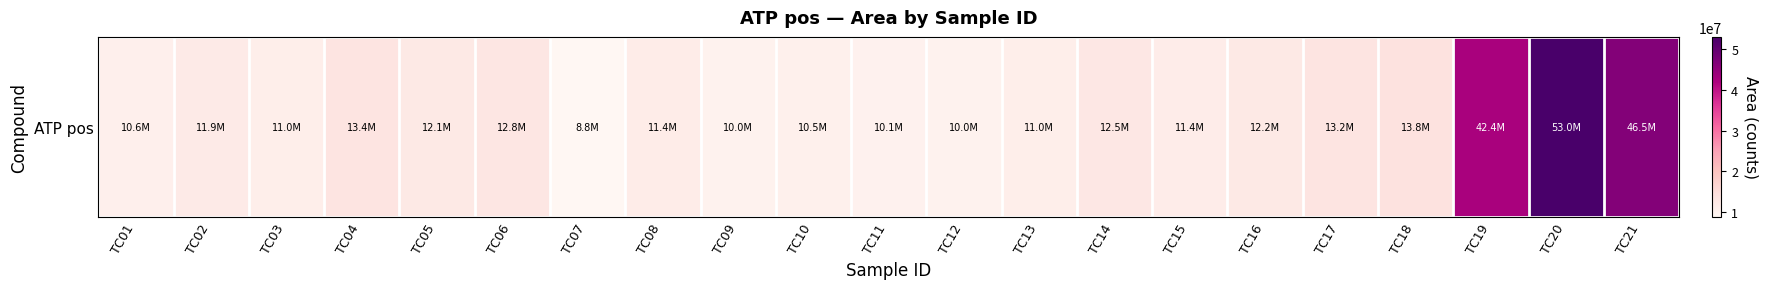

What is the average value?

16615231